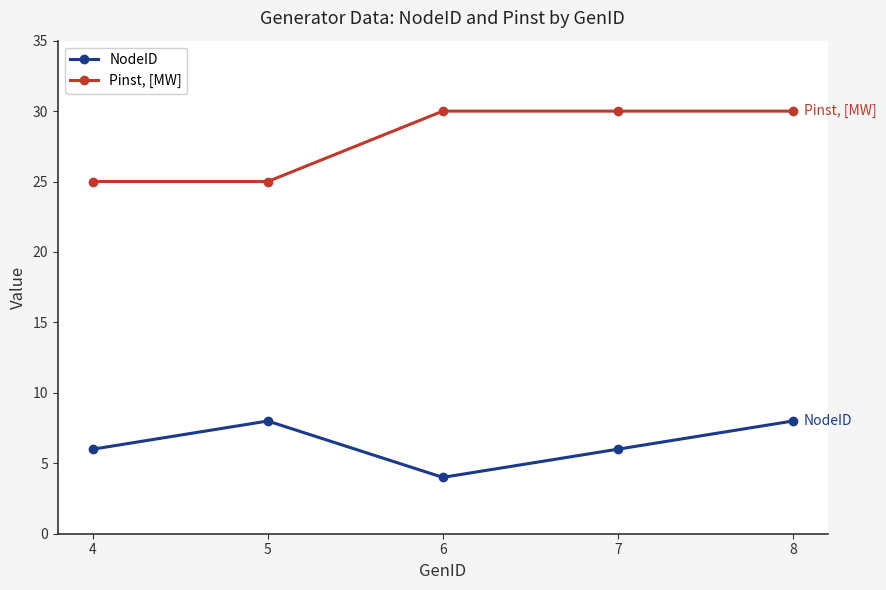

What is the approximate value of Pinst, [MW] at 4?

25